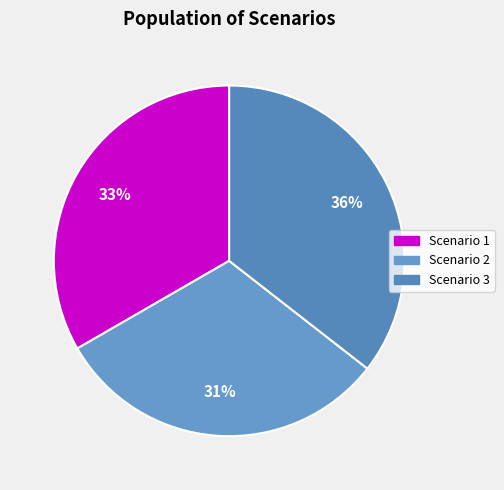

Which slice is the smallest?

Scenario 2